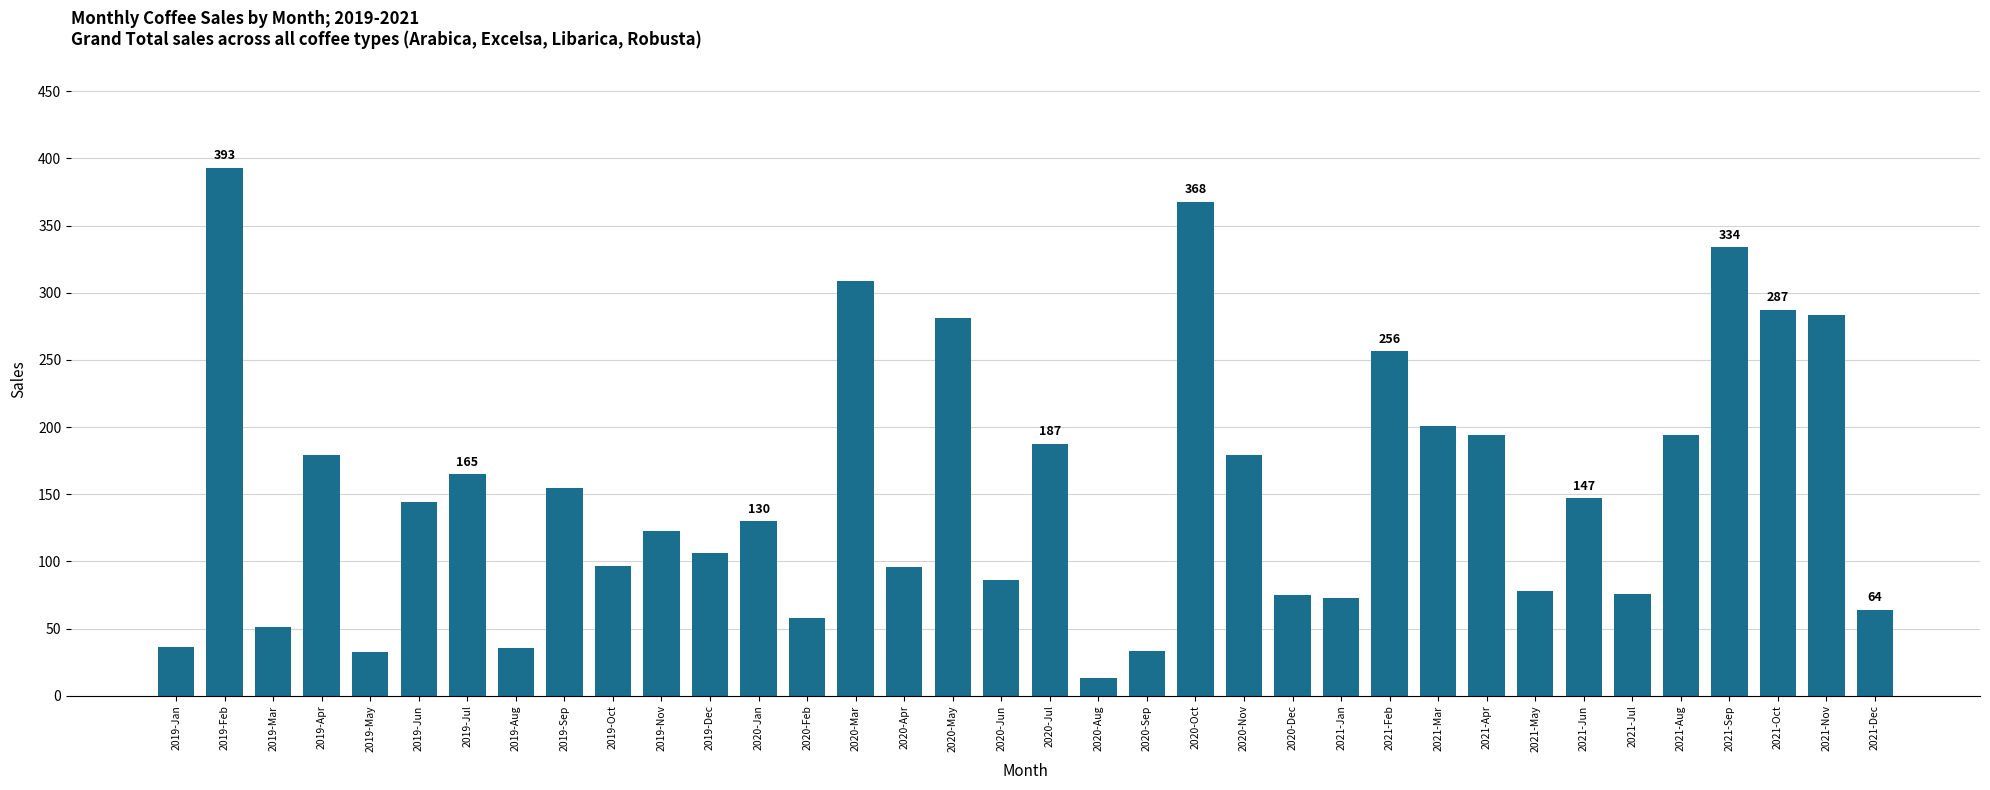

Which label corresponds to the largest value in the chart?

2019-Feb